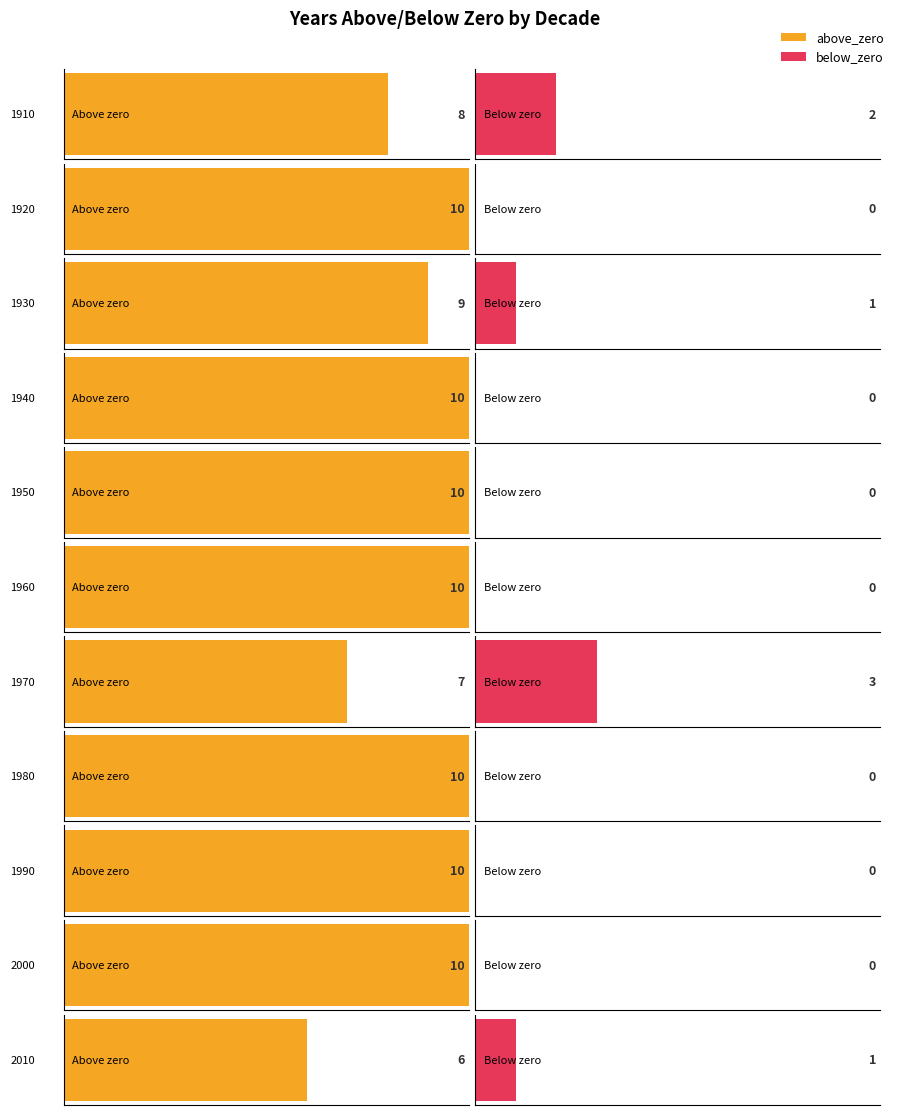

How many groups of bars are there?

11